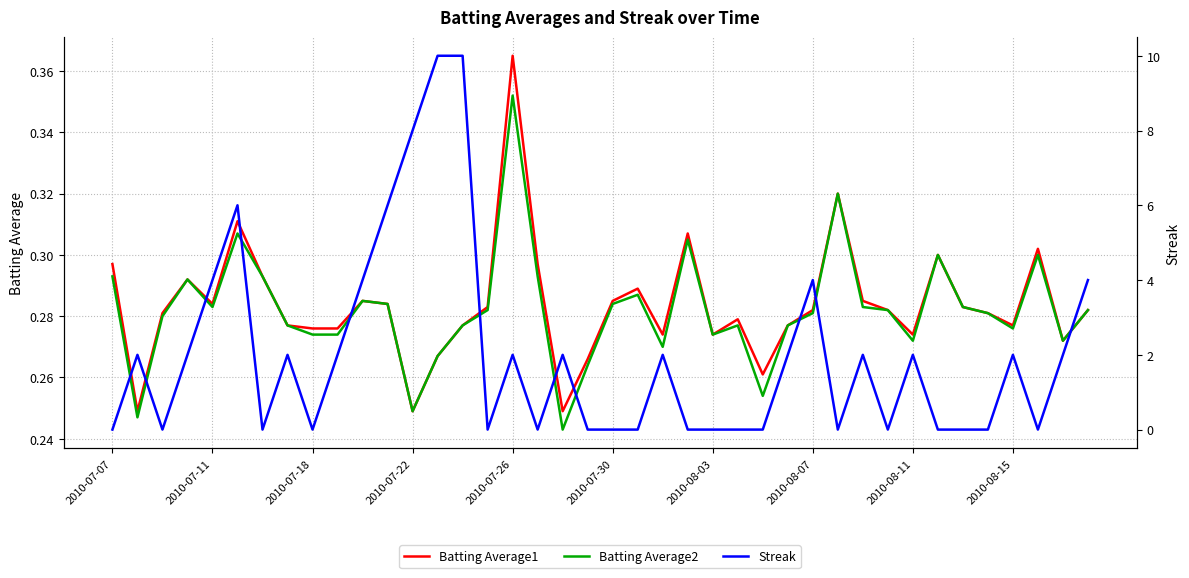

How many values in Streak are above zero?

21